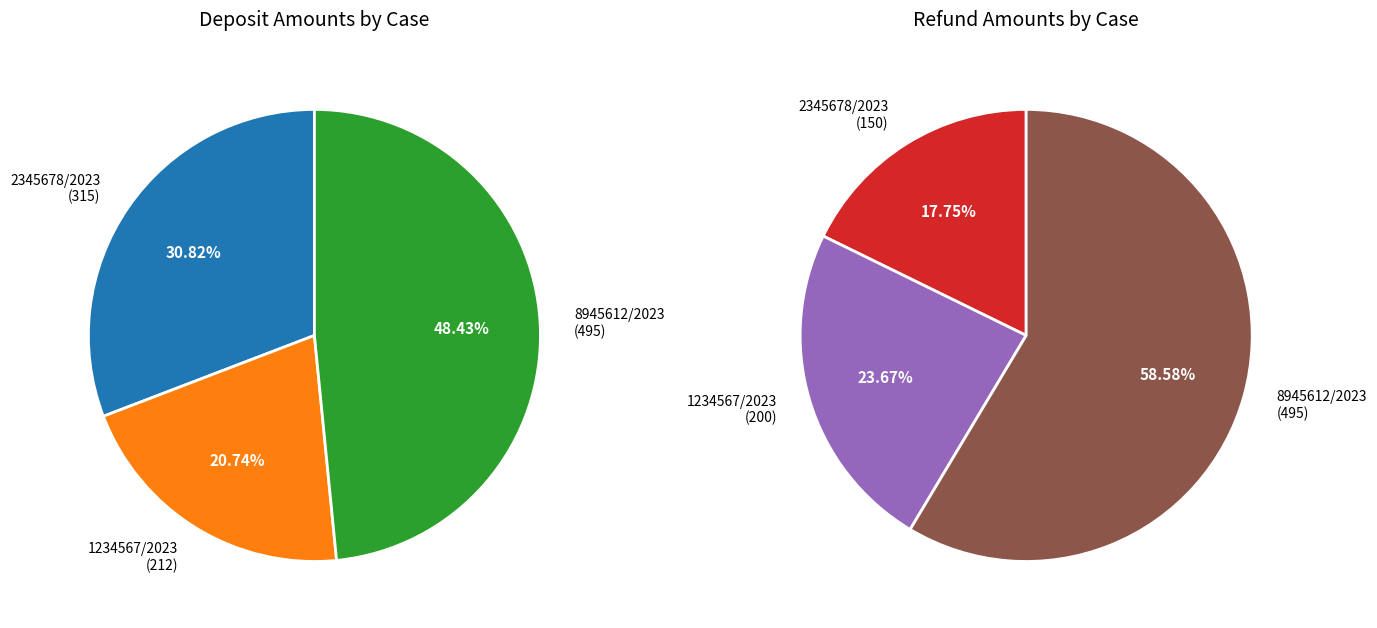

To the nearest percent, what is the combined percentage of 8945612/2023 and 1234567/2023?

69%